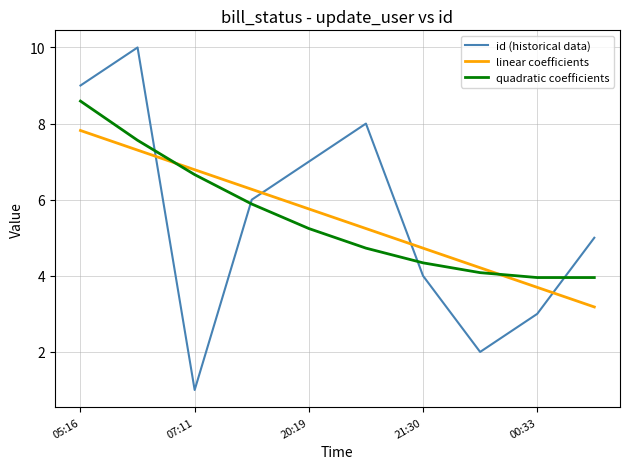

Reading right to left, what are all the values shown in this chart?

id (historical data): 5.0	3.0	2.0	4.0	8.0	7.0	6.0	1.0	10.0	9.0
linear coefficients: 3.2	3.7	4.2	4.7	5.2	5.8	6.3	6.8	7.3	7.8
quadratic coefficients: 4.0	4.0	4.1	4.3	4.7	5.2	5.9	6.7	7.6	8.6